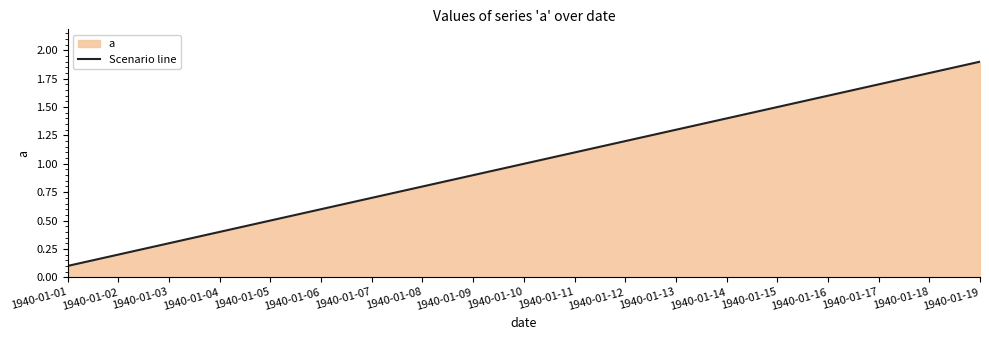

What is the maximum value shown in the chart?

1.9